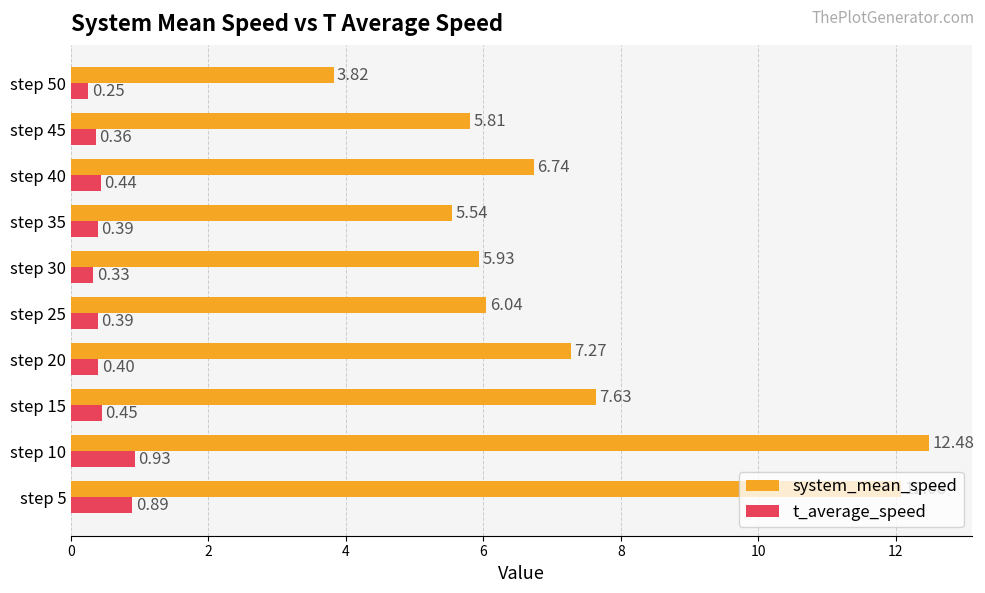

What is the difference between the maximum and minimum values in the t_average_speed series?

0.7